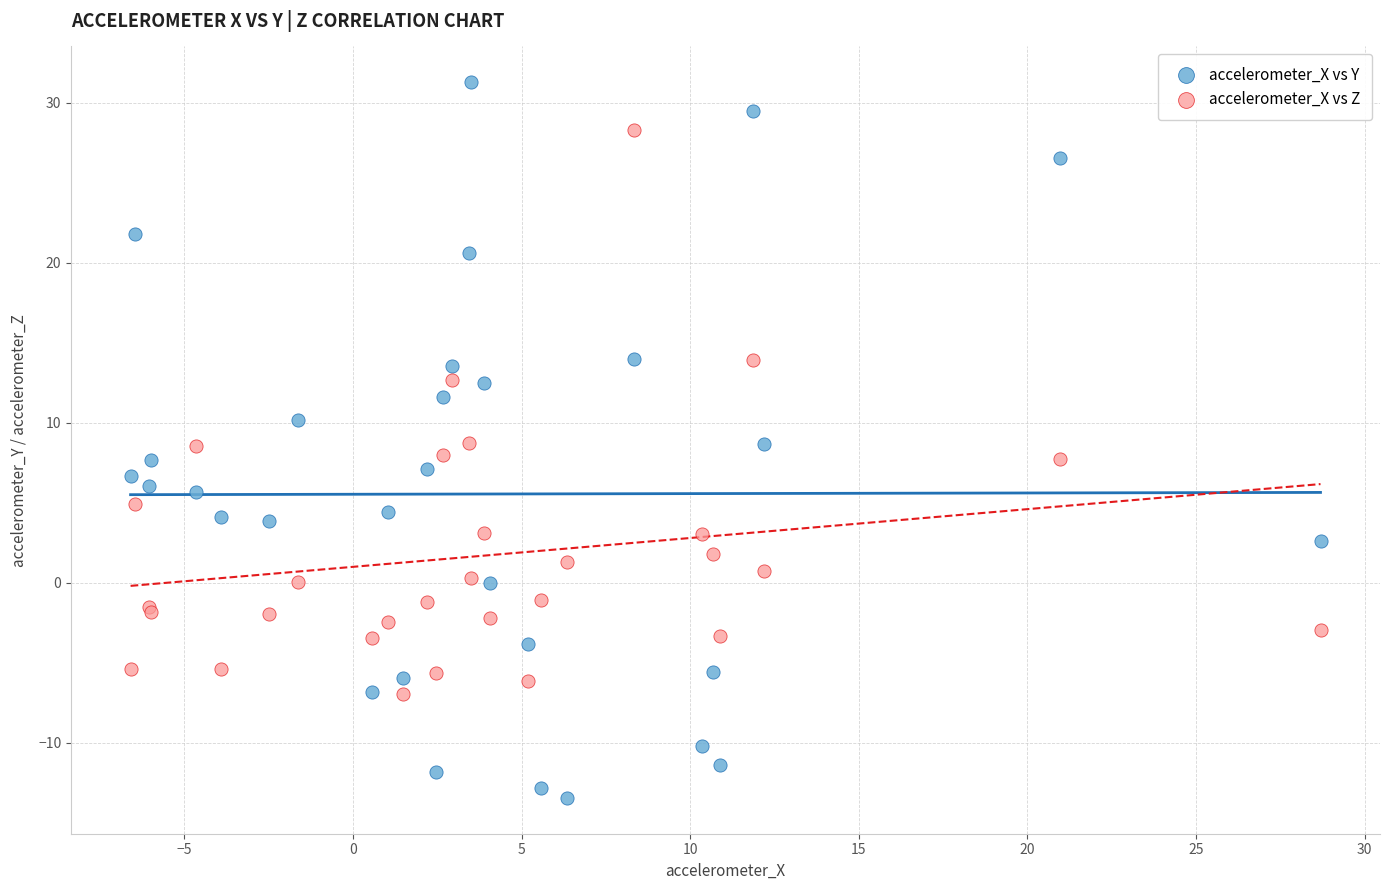

What are all the series names shown in the legend?

accelerometer_X vs Y, accelerometer_X vs Z